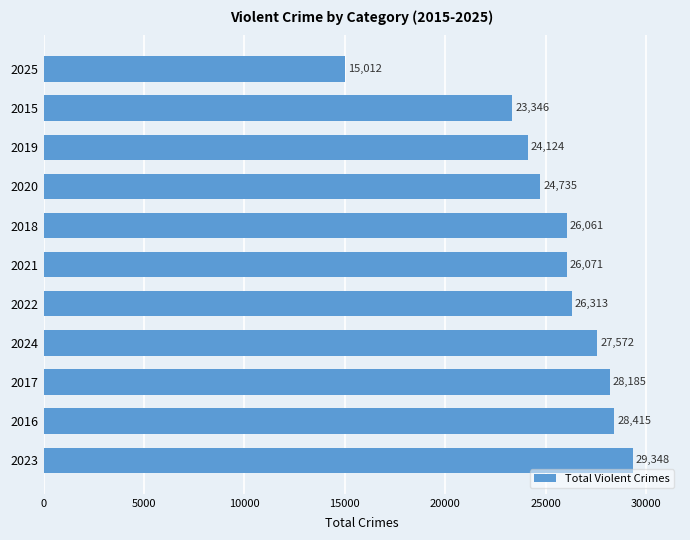

List the labels in order of value, largest first.

2023, 2016, 2017, 2024, 2022, 2021, 2018, 2020, 2019, 2015, 2025